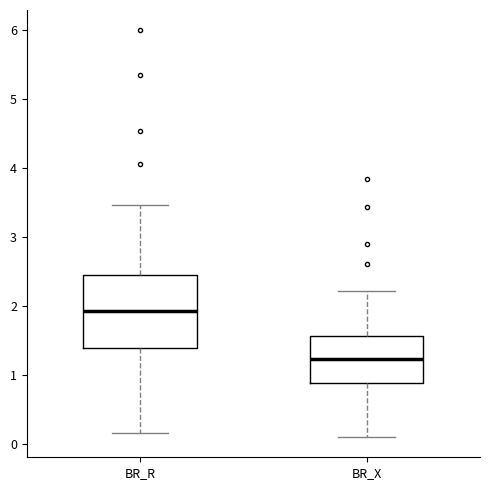

Reading left to right, read every box against the y-axis: the position of its median line, the range the box covers, and the ends of its whiskers. The values are not printed on the chart, so give them approximately, as read against the axis.

BR_R: median 1.9, box 1.4 to 2.4, whiskers 0.2 to 3.5
BR_X: median 1.2, box 0.9 to 1.6, whiskers 0.1 to 2.2